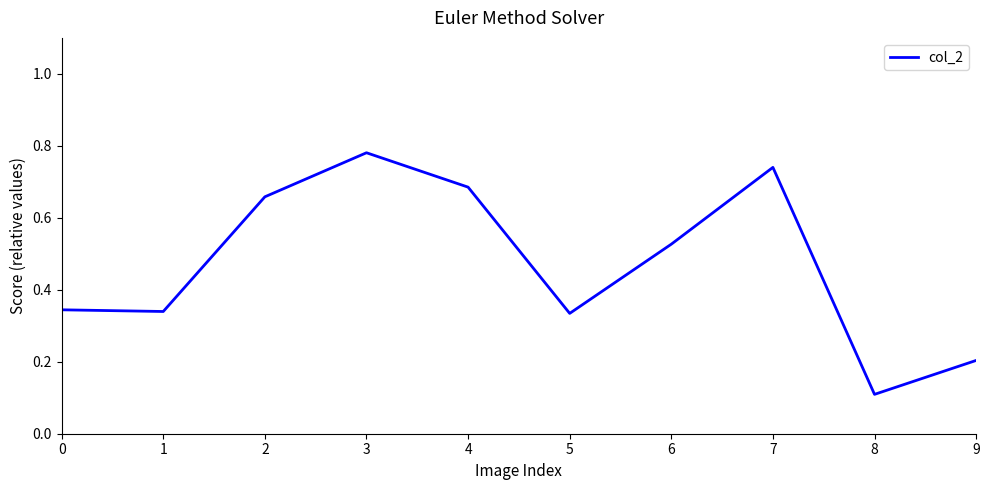

At which label is the value closest to 0?

8